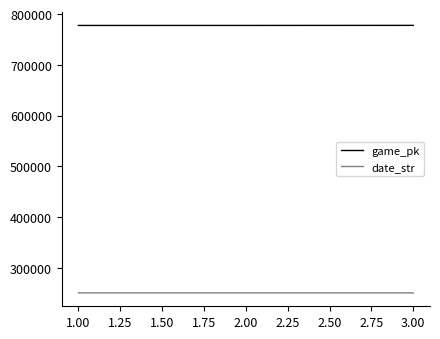

What are all the series names shown in the legend?

game_pk, date_str